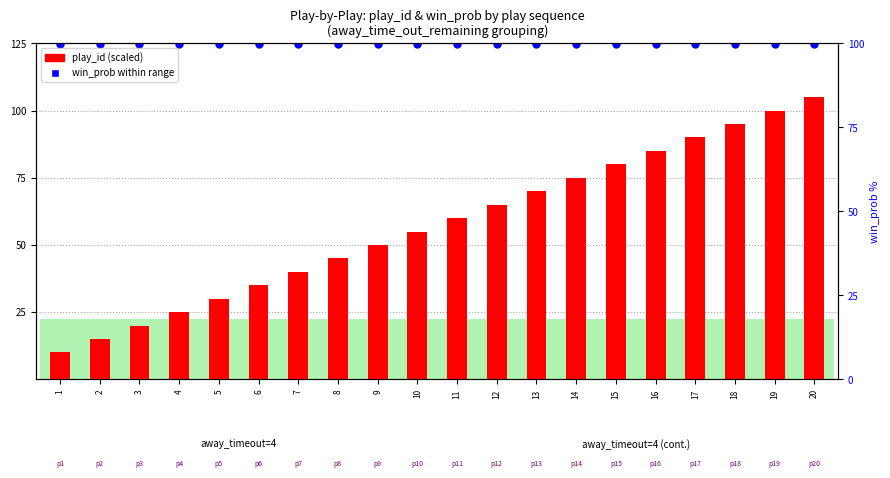

Which series reaches the maximum Y coordinate?

win_prob (scaled)